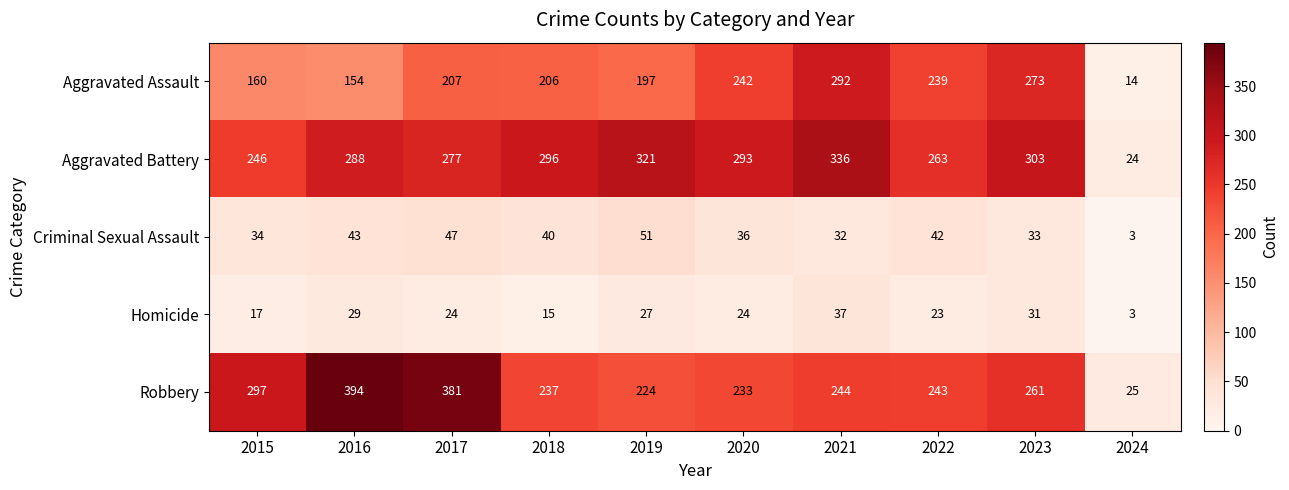

What is the sum of the Aggravated Assault values at 2024 and 2023?

287